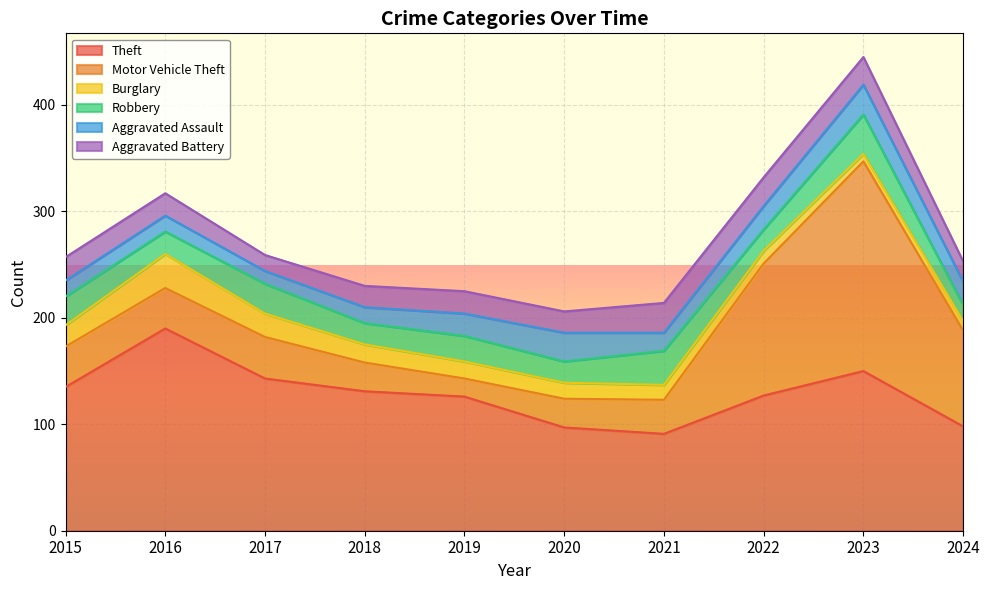

Between 2016 and 2021, which series saw the biggest shift?

Theft